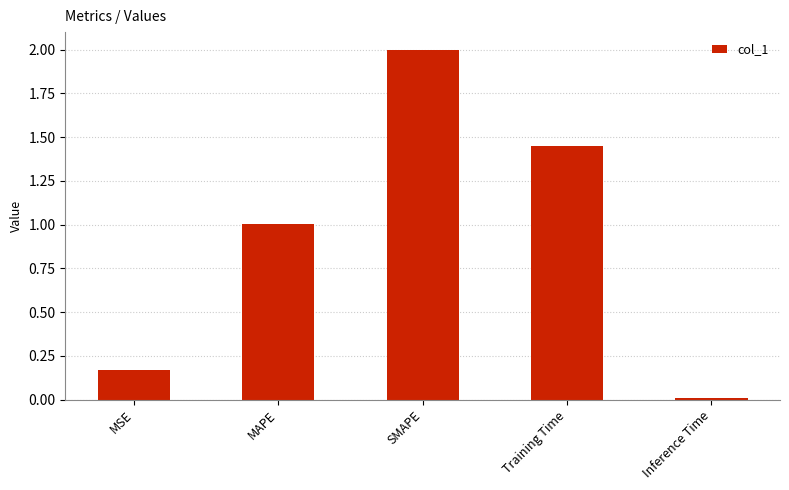

What is the change in value from MSE to Inference Time?

-0.2